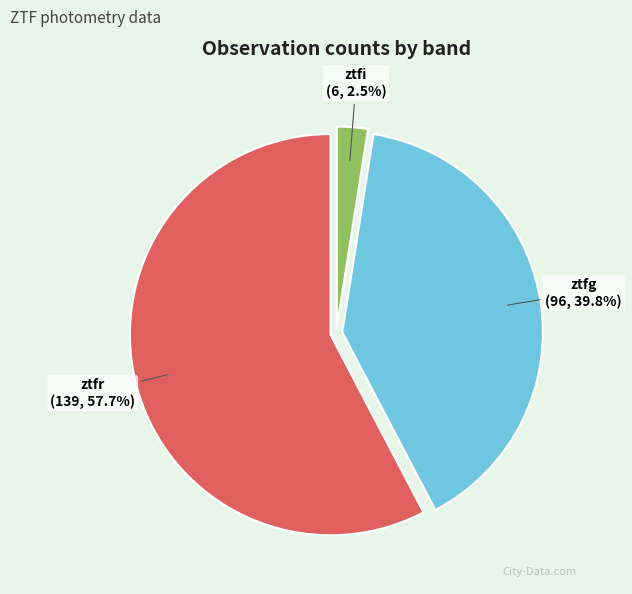

Does any single category account for the majority?

Yes